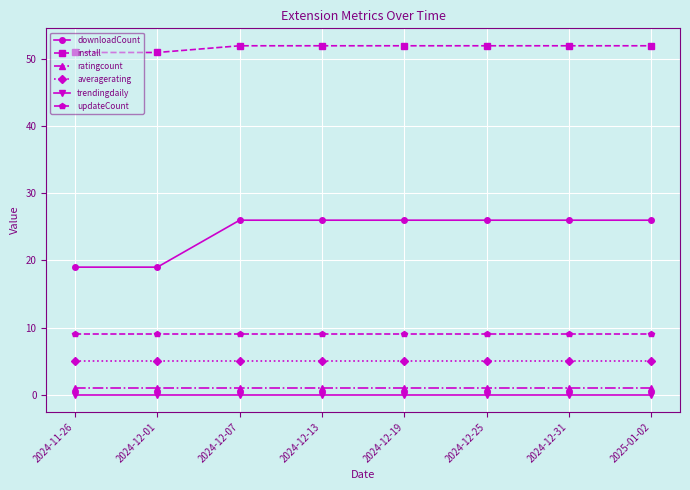

What is the difference between the second highest and second lowest values in the install series?

1